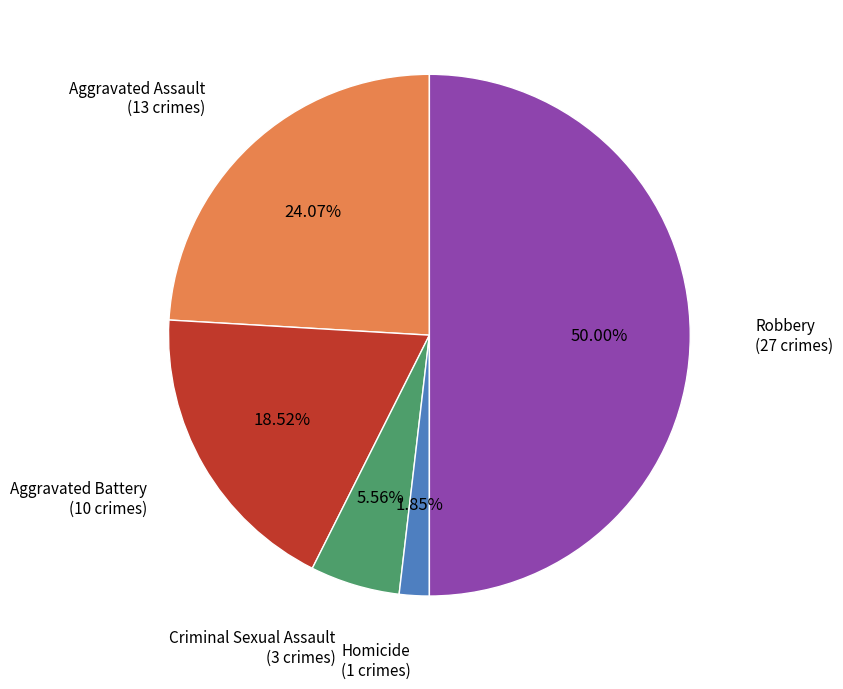

What is the smallest slice in the pie chart?

Homicide